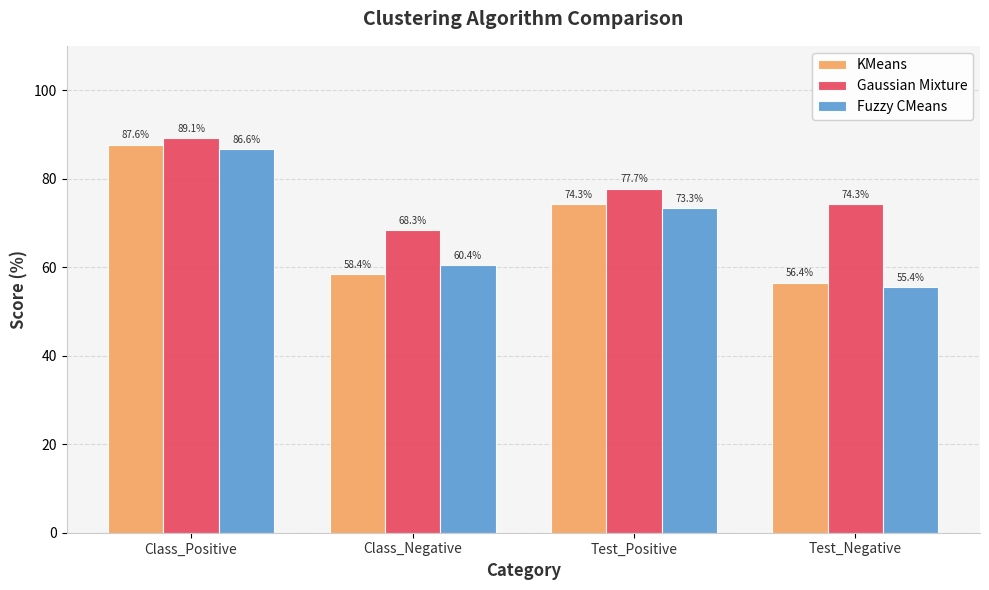

What is the label of the 4th bar from the right?

Class_Positive